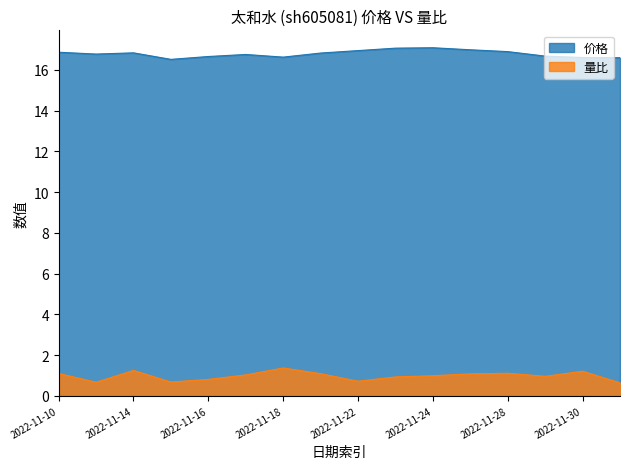

List the series in order of their peak value, lowest first.

量比, 价格